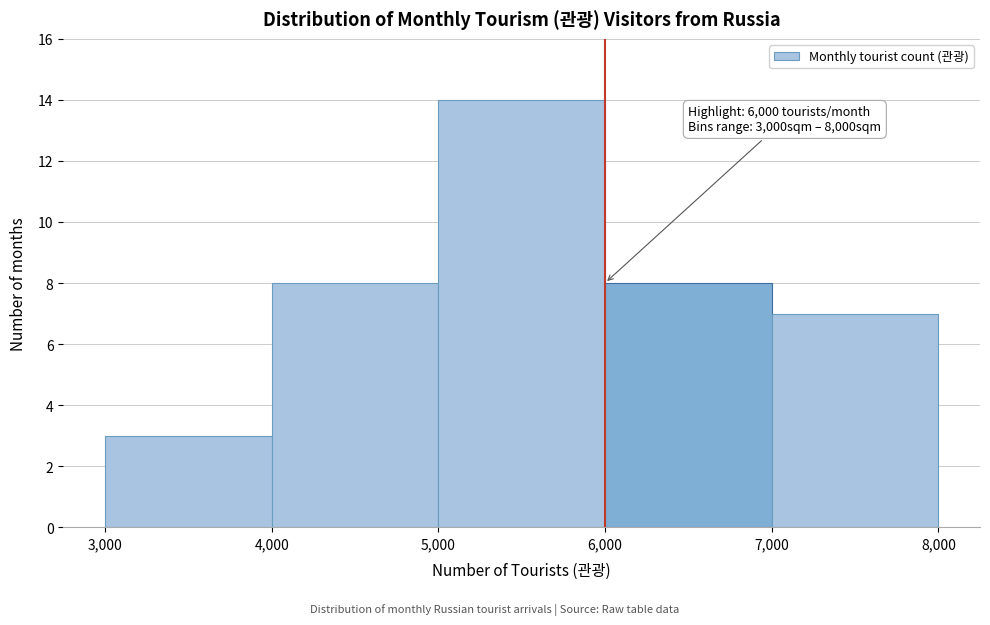

Which range on the x-axis has the tallest bar?

5,000 to 6,000